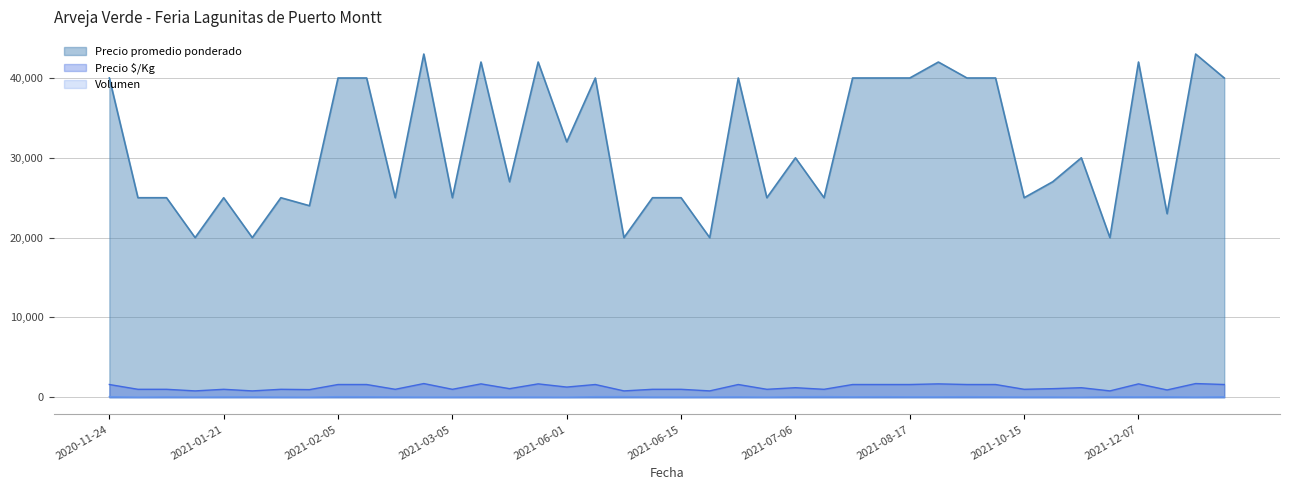

At 2021-03-19, list the series in order from smallest to largest.

Volumen, Precio minimo, Precio promedio ponderado